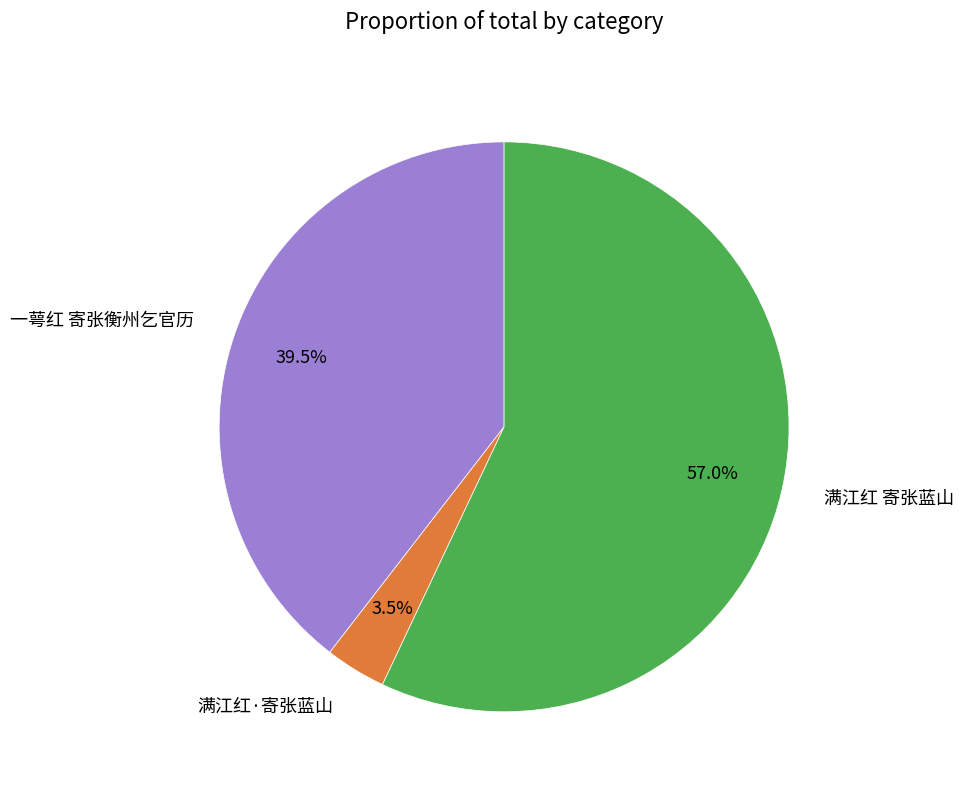

Rank the categories by value from highest to lowest.

满江红 寄张蓝山, 一萼红 寄张衡州乞官历, 满江红·寄张蓝山